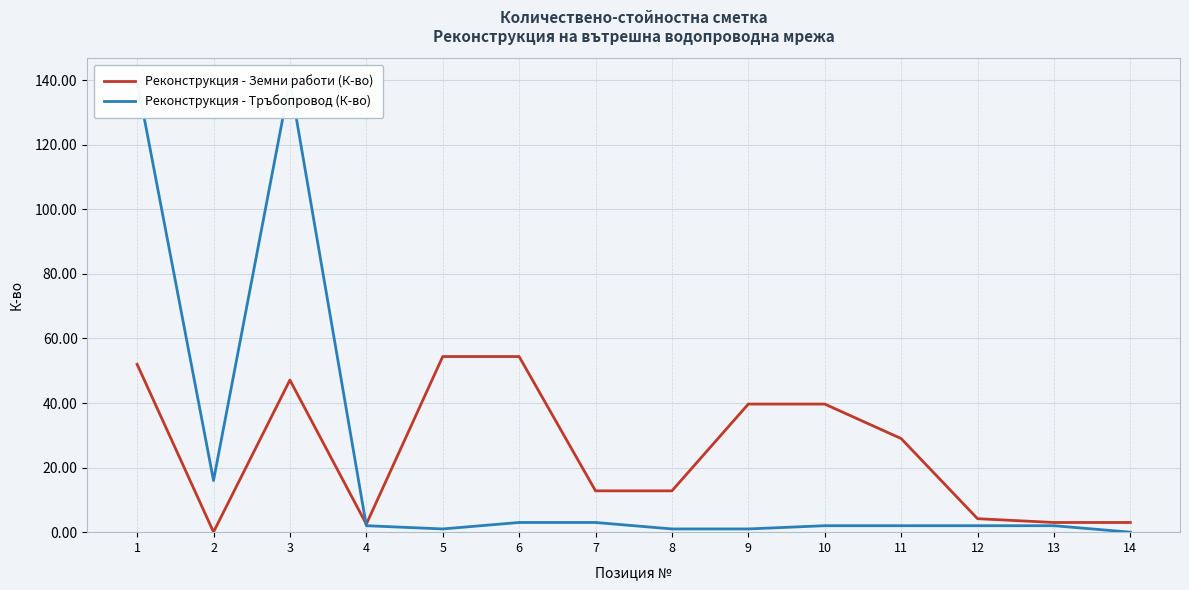

Which series changed the most between 2 and 9?

Реконструкция - Земни работи (К-во)